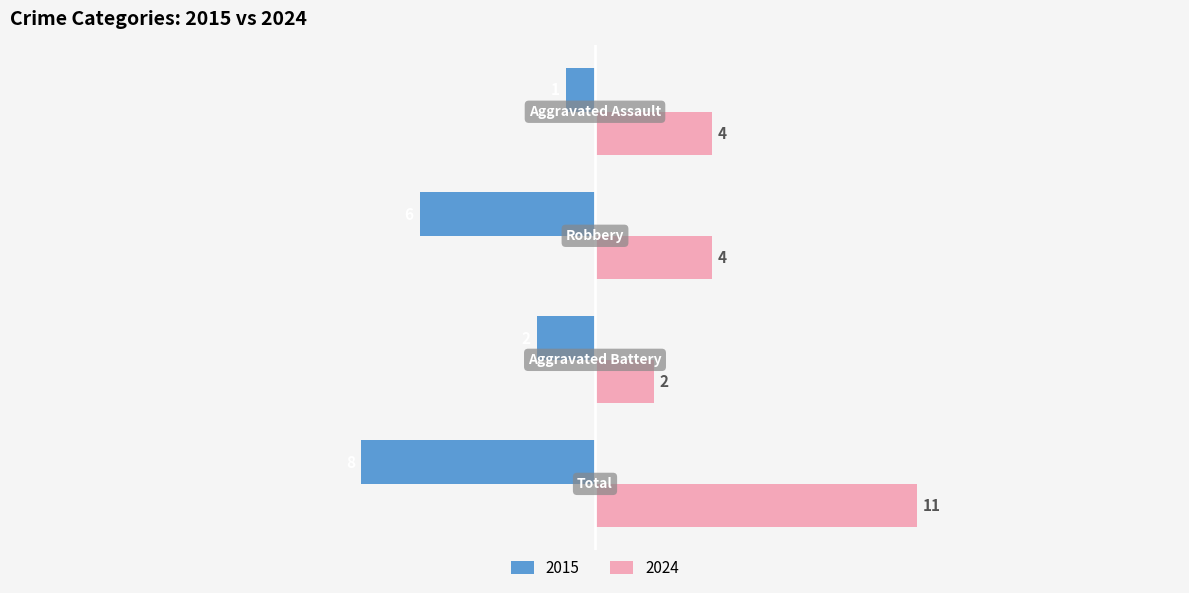

What is the average value of the 2015 series?

-4